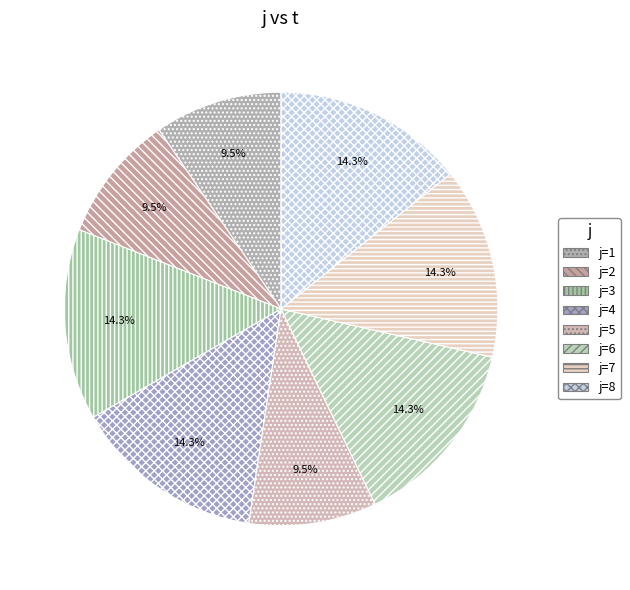

How many segments does this pie chart have?

8